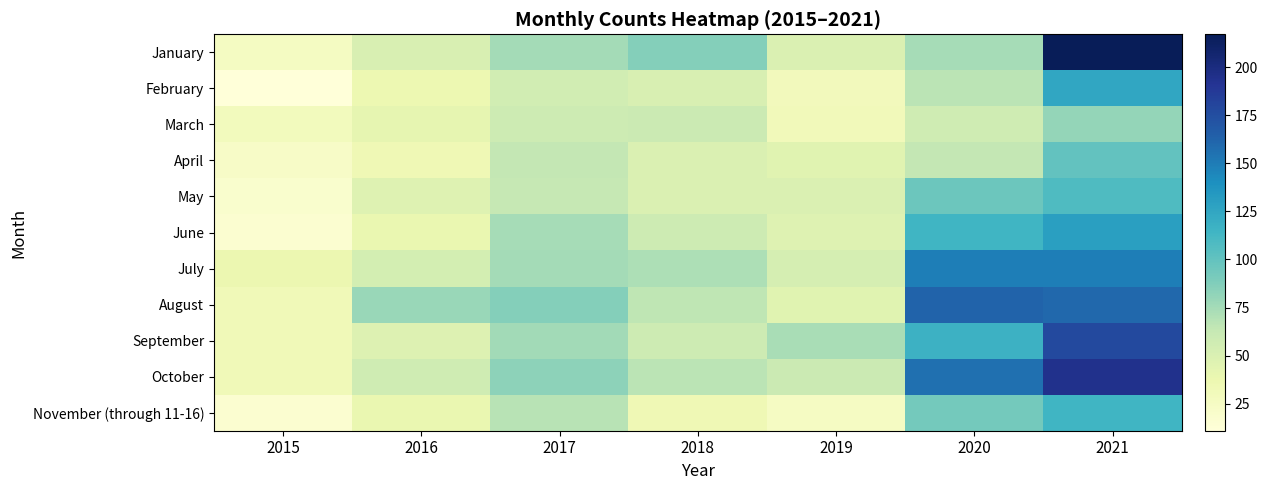

What is the total value across all series at 2016?

525